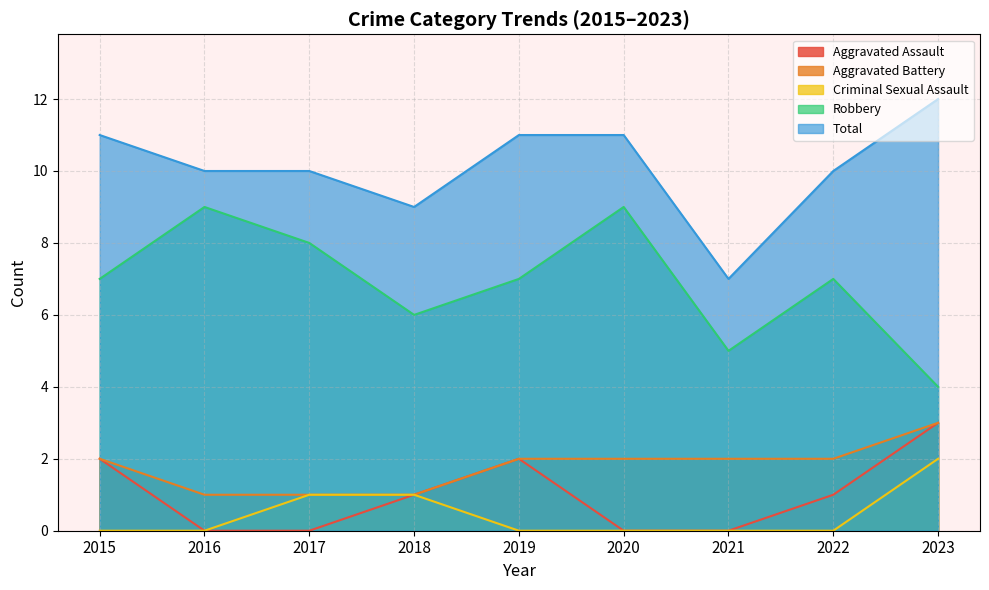

True or false: Aggravated Battery and Criminal Sexual Assault cross at least once.

False